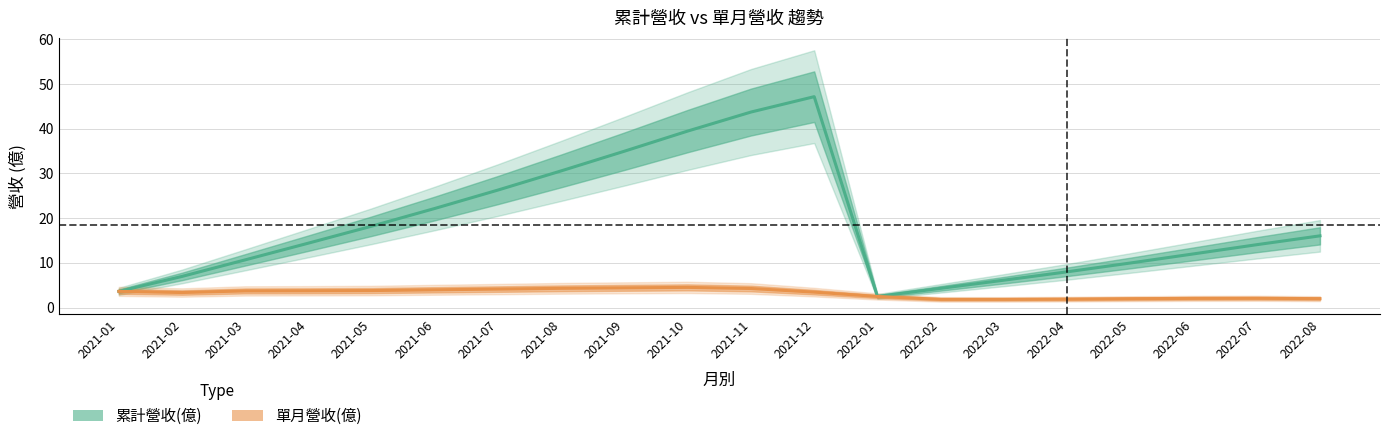

Reading left to right, transcribe all the data shown in this chart.

累計營收(億): 2021-01=3.6	2021-02=7.0	2021-03=10.7	2021-04=14.4	2021-05=18.2	2021-06=22.2	2021-07=26.3	2021-08=30.6	2021-09=35.0	2021-10=39.5	2021-11=43.7	2021-12=47.2	2022-01=2.5	2022-02=4.3	2022-03=6.1	2022-04=8.0	2022-05=9.9	2022-06=12.0	2022-07=14.1	2022-08=16.0
單月營收(億): 2021-01=3.6	2021-02=3.4	2021-03=3.7	2021-04=3.7	2021-05=3.8	2021-06=4.0	2021-07=4.1	2021-08=4.3	2021-09=4.4	2021-10=4.5	2021-11=4.2	2021-12=3.4	2022-01=2.5	2022-02=1.8	2022-03=1.8	2022-04=1.9	2022-05=2.0	2022-06=2.0	2022-07=2.1	2022-08=2.0